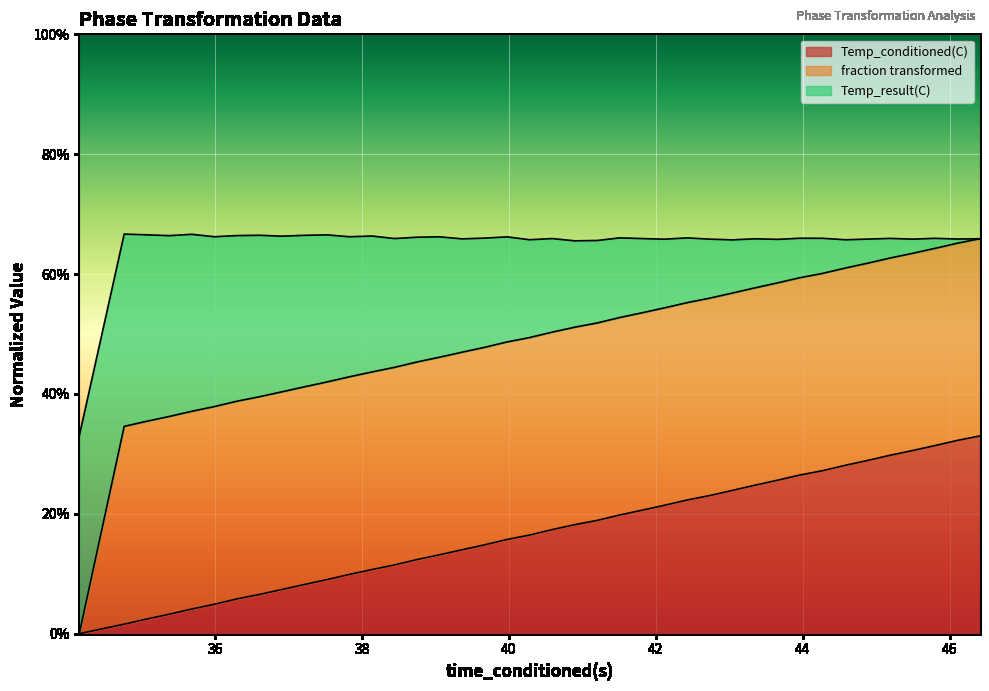

The value of fraction transformed at 42.42913818 is 0.7. True or false?

True